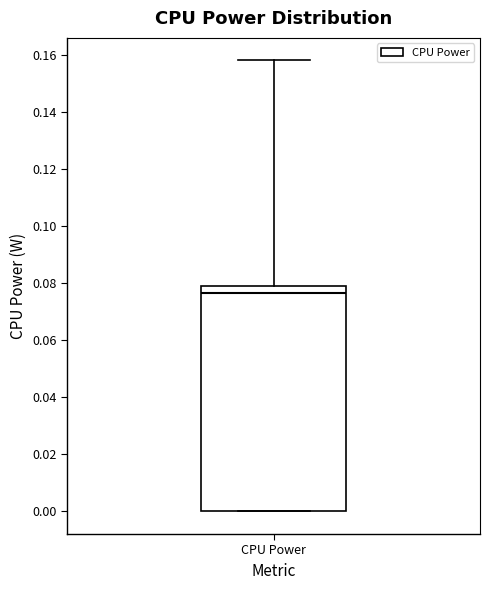

Transcribe this box plot: give where the median line is, the range the box spans, and where the two whiskers end, as read against the y-axis. The values are not printed on the chart, so give them approximately, as read against the axis.

median 0.076, box 0.000 to 0.078, whiskers 0.000 to 0.158